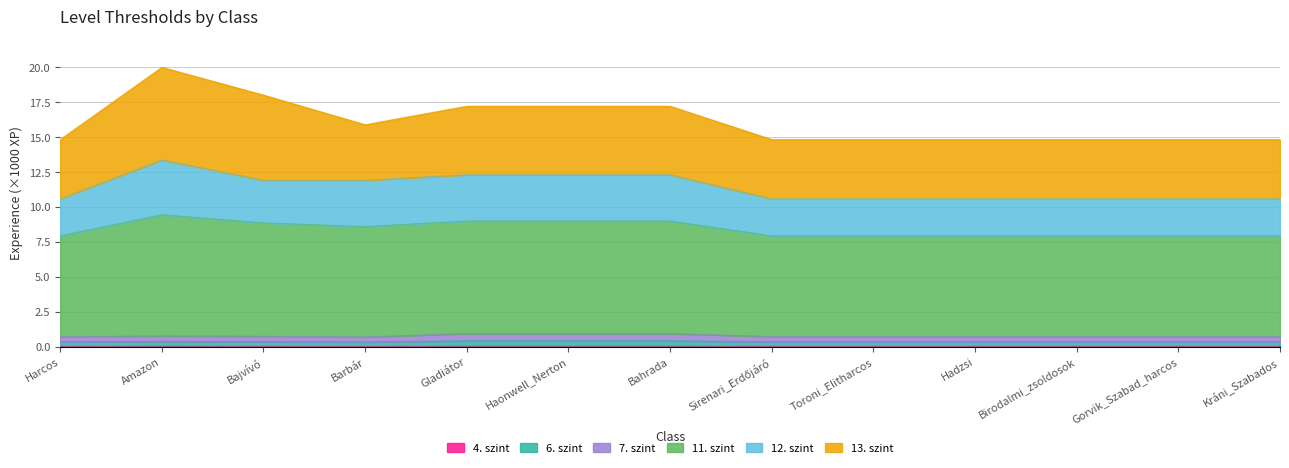

What is the greatest value displayed?

20.0